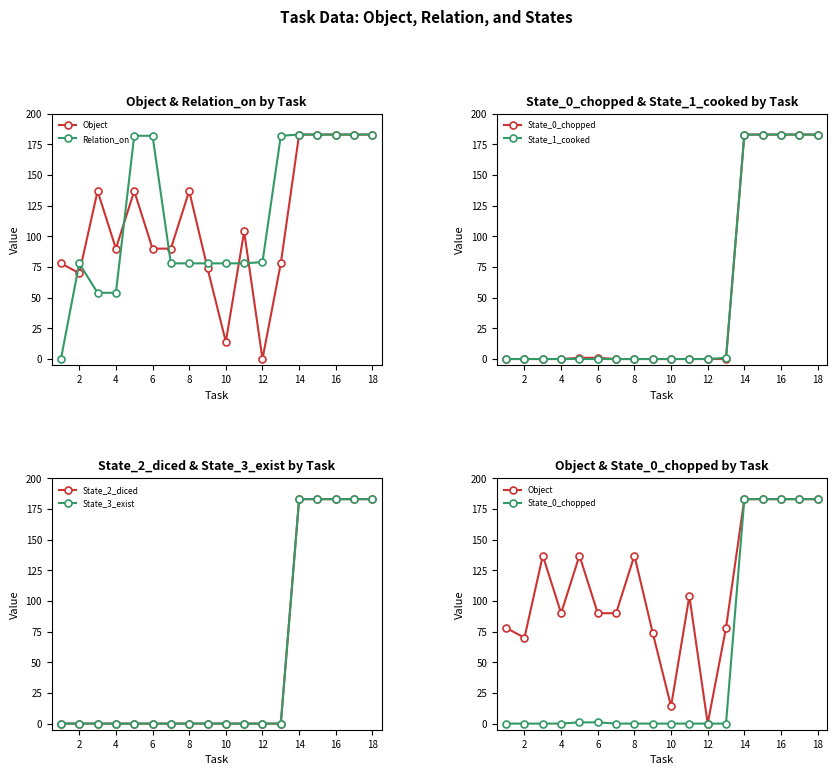

How many lines are shown in the chart?

6